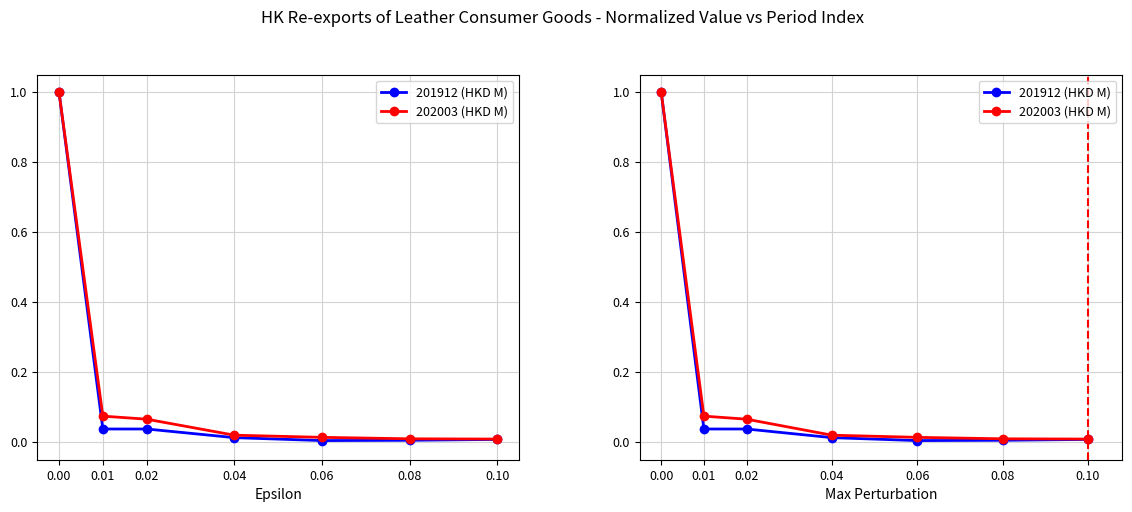

Which series has the largest total across all categories?

202003 (HKD M)